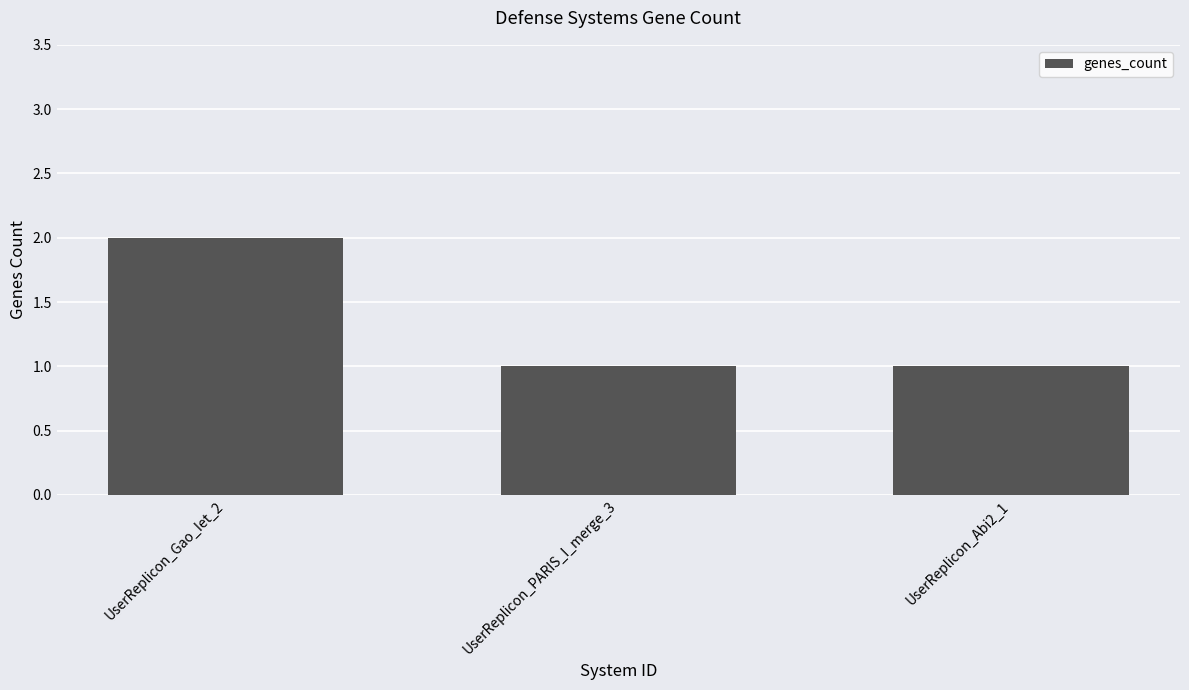

How many bars are there in total?

3